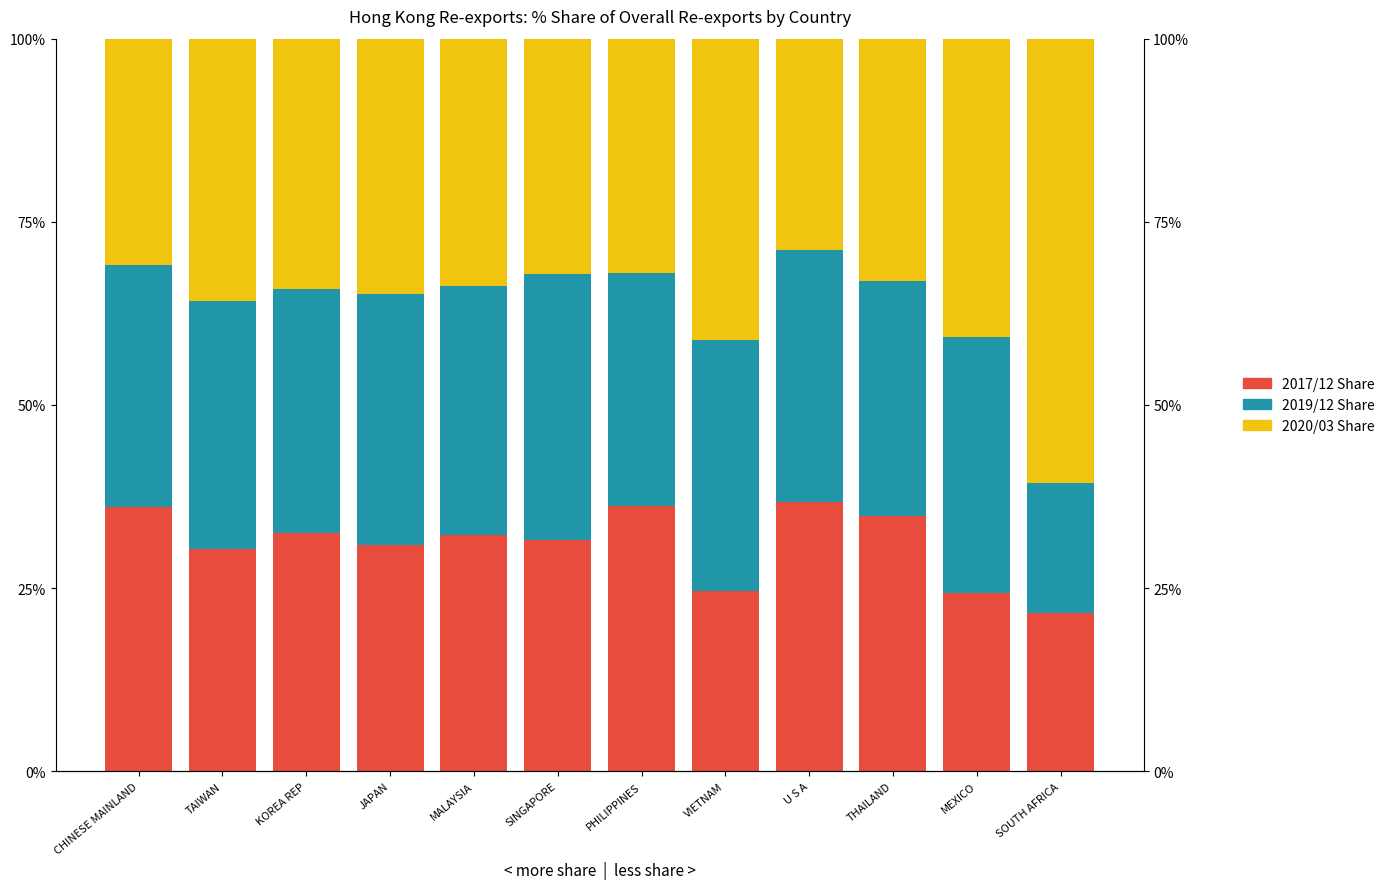

At which category is the sum across all series the highest?

SINGAPORE